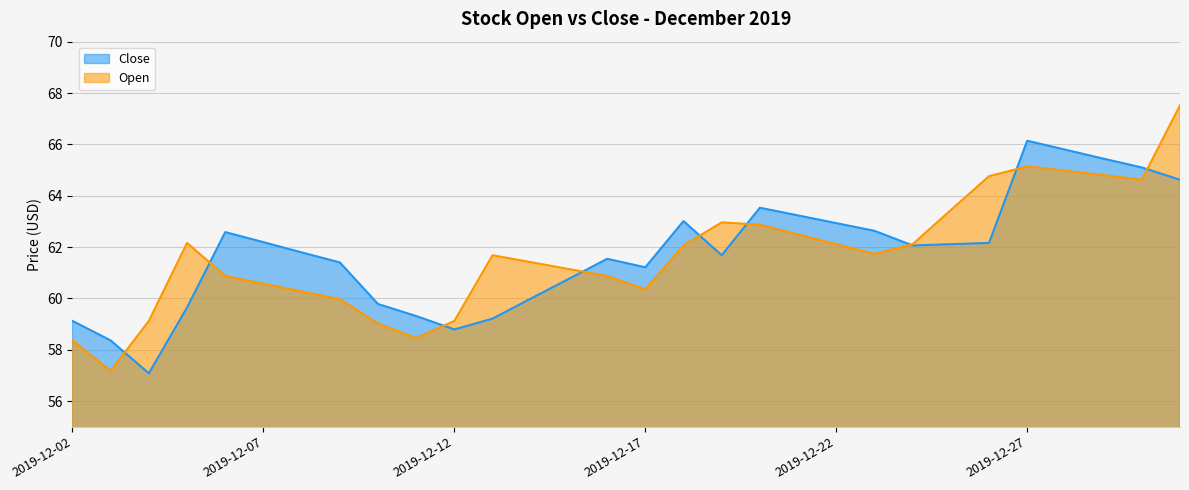

How many times do Open and Close cross each other?

9